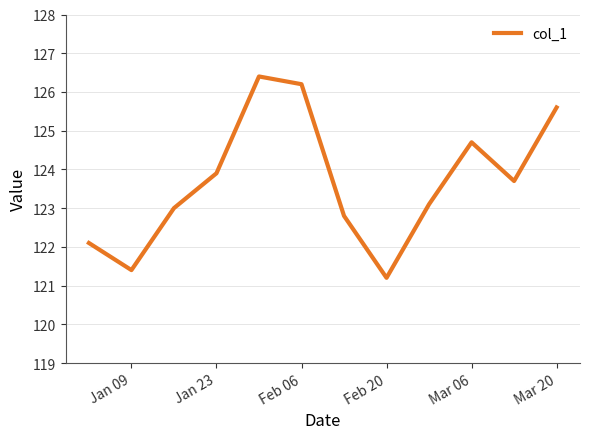

What is the smallest value displayed?

121.2